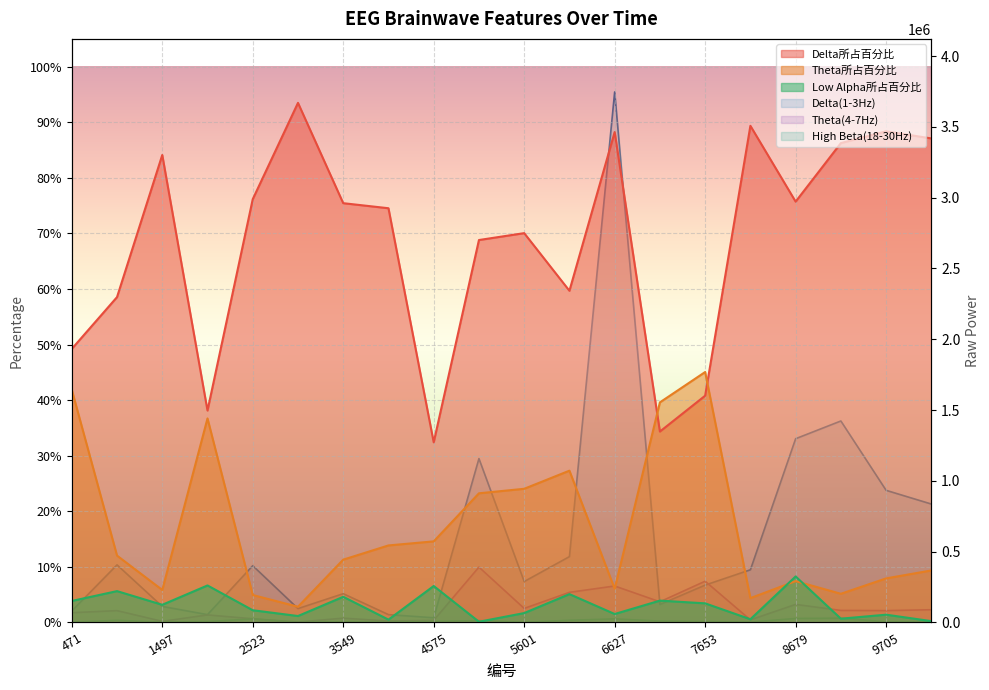

At which label is Theta所占百分比 closest to 0?

3036